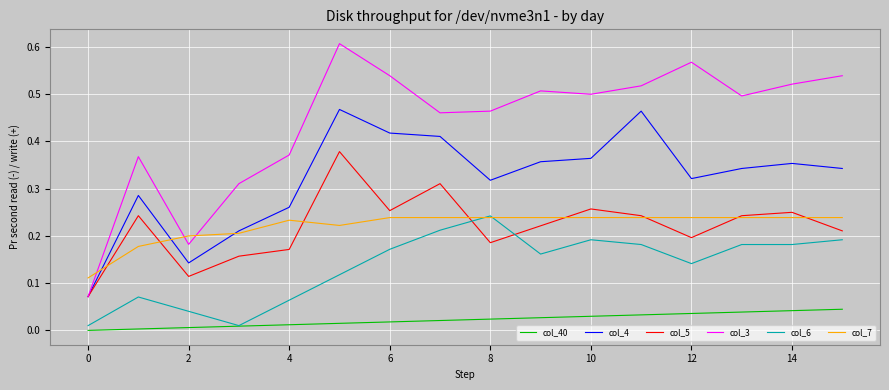

True or false: col_7 and col_40 intersect in this chart.

False